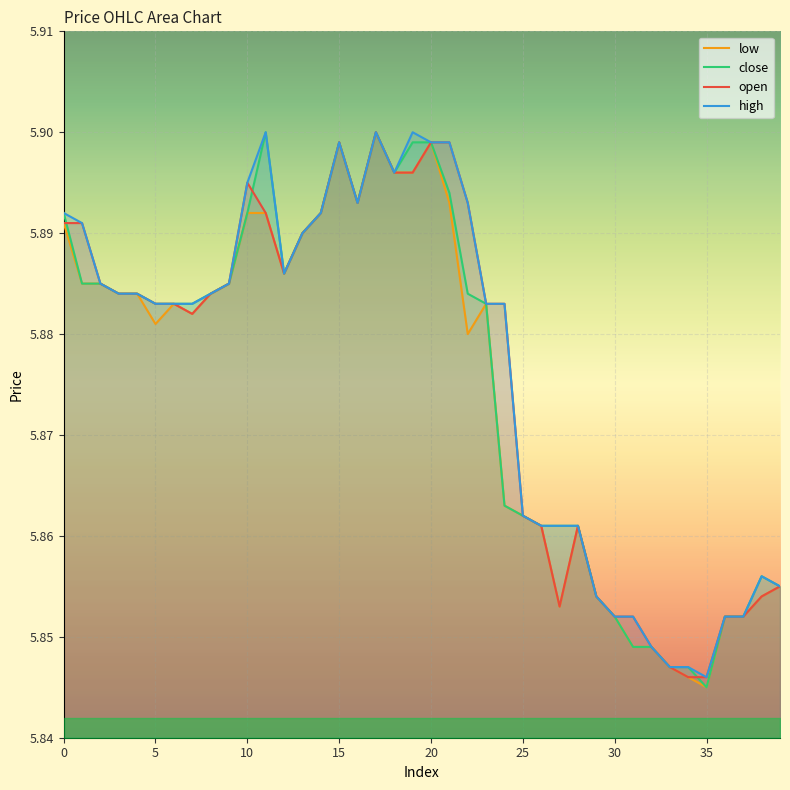

Which series has the widest spread of values?

close